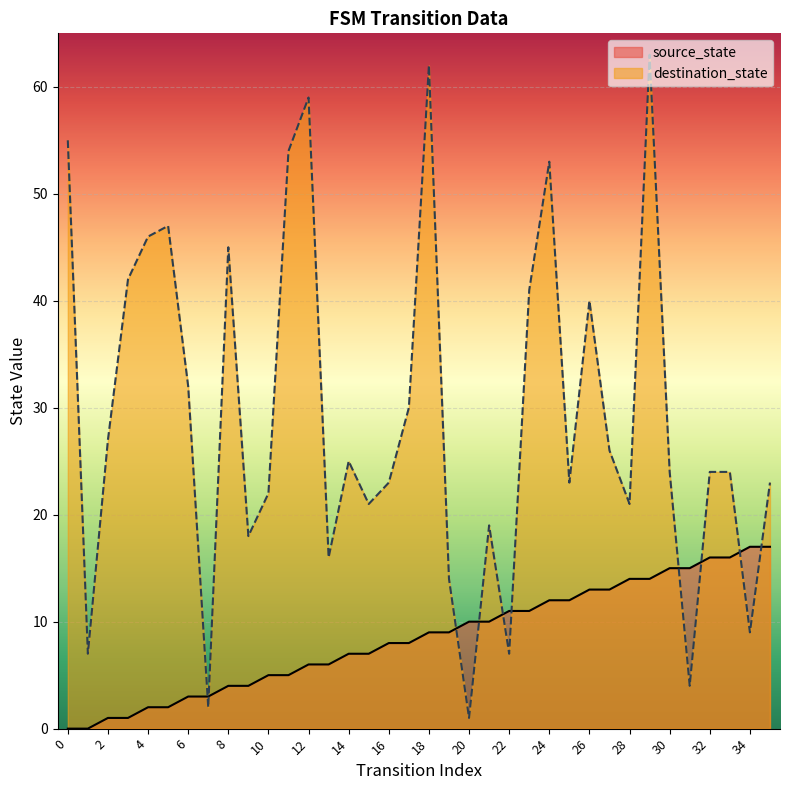

True or false: source_state has more than 0 interior local peaks.

False